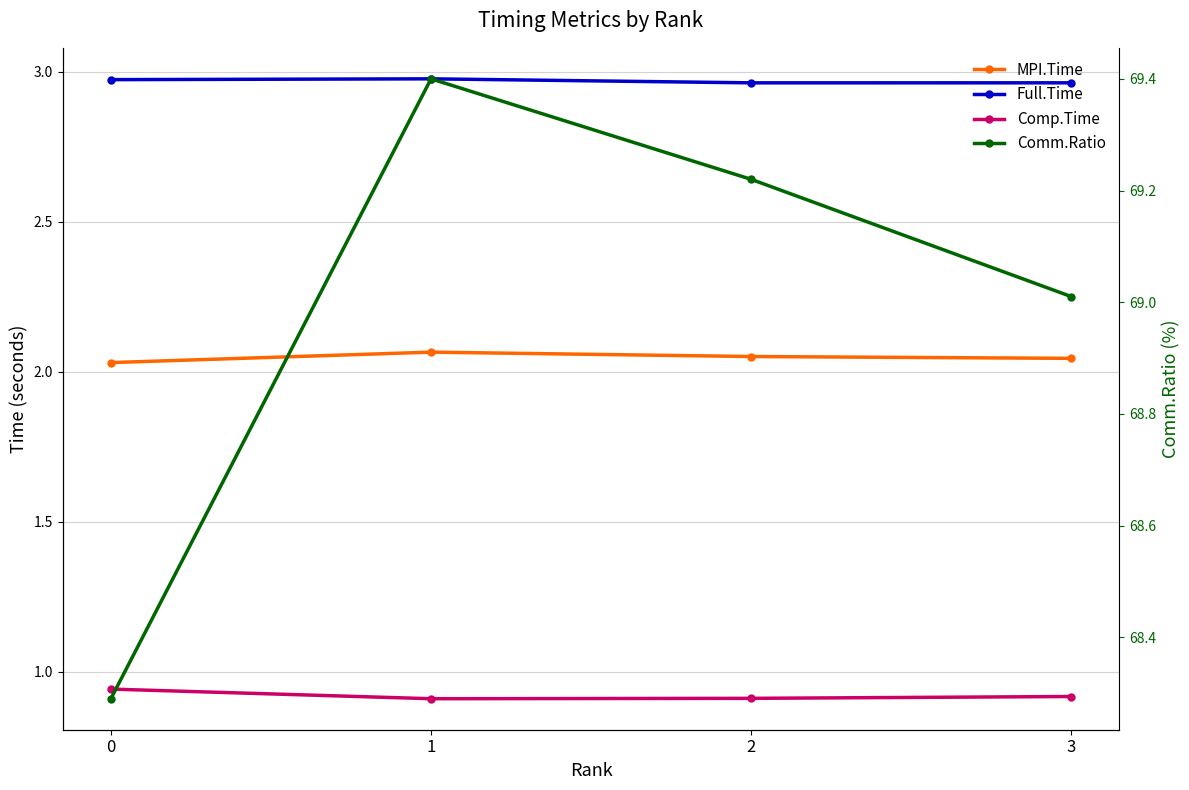

Reading right to left, what are all the values shown in this chart?

MPI.Time: 2.0	2.1	2.1	2.0
Full.Time: 3.0	3.0	3.0	3.0
Comp.Time: 0.9	0.9	0.9	0.9
Comm.Ratio: 69.0	69.2	69.4	68.3